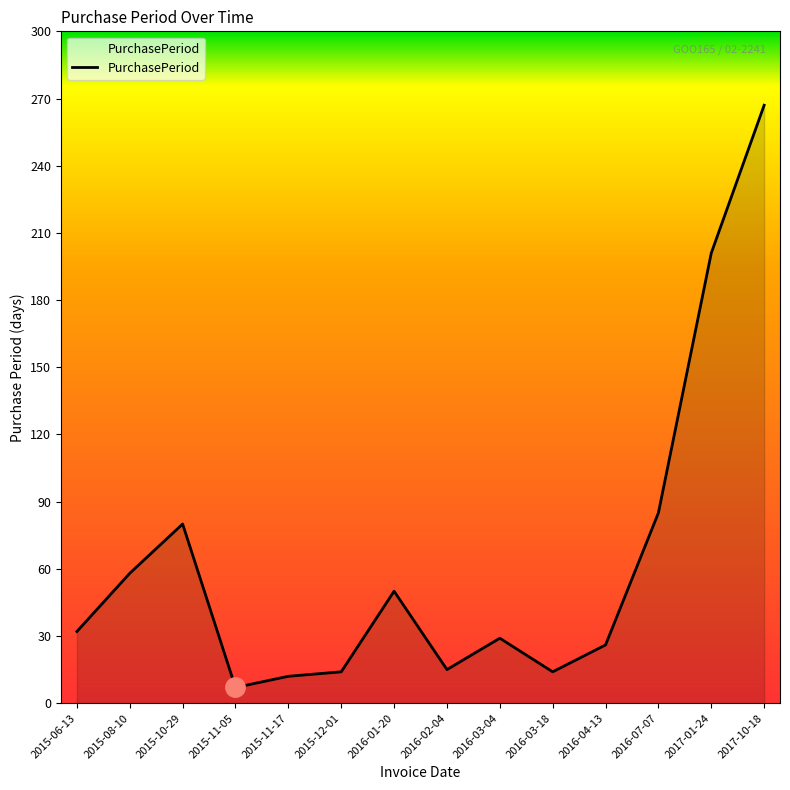

What is the difference between the values at 2016-01-20 and 2017-10-18?

217